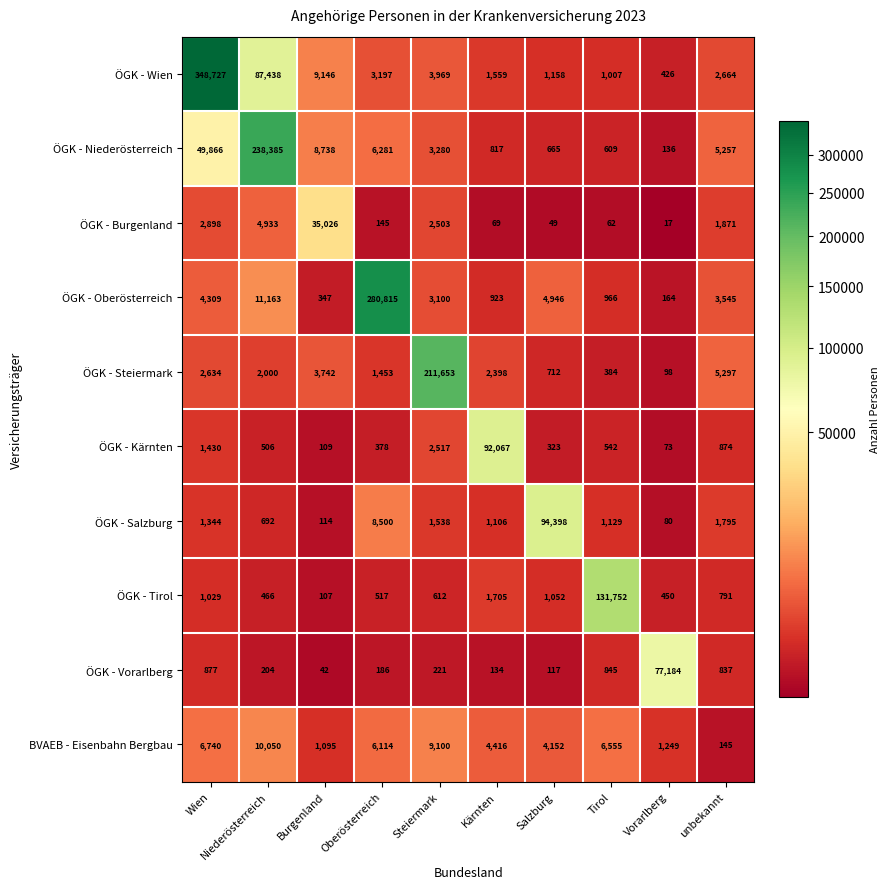

What is the minimum value shown in the chart?

17